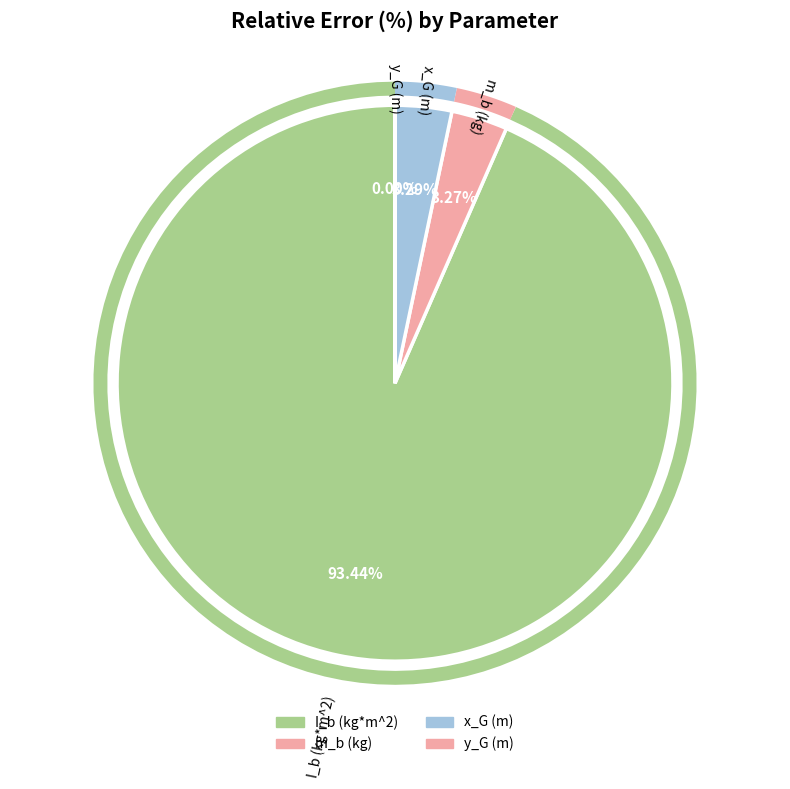

To the nearest percent, what is the average slice percentage?

25%